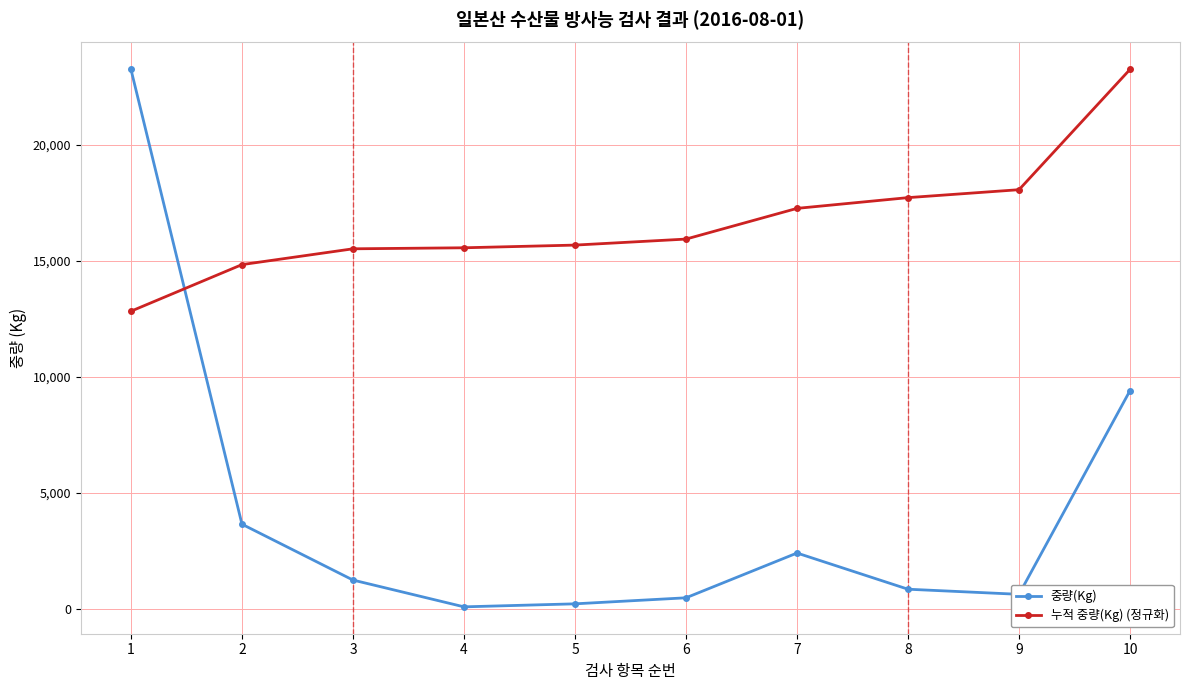

The value of 누적 중량(Kg) (정규화) at 2 is 6907.4. True or false?

False